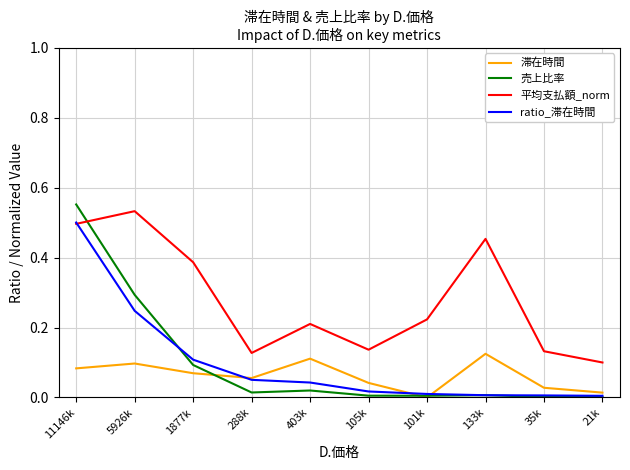

Is it true that 滞在時間 equals 0.1 at 11146k?

True